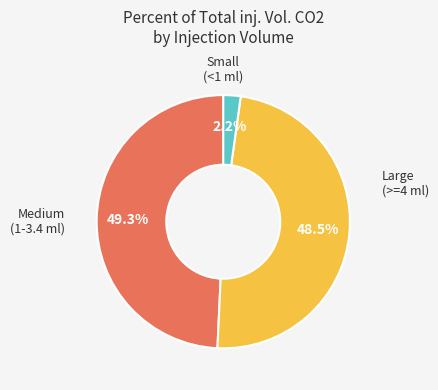

How many slices are in this pie chart?

3